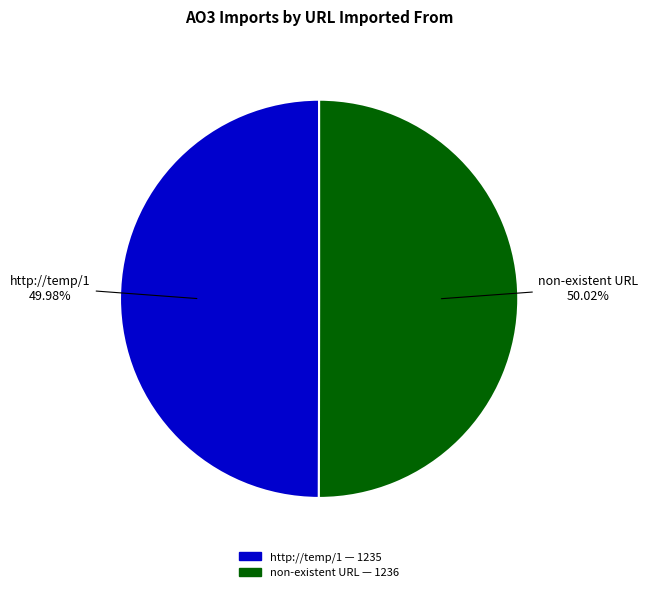

Is there a majority slice in this chart?

Yes